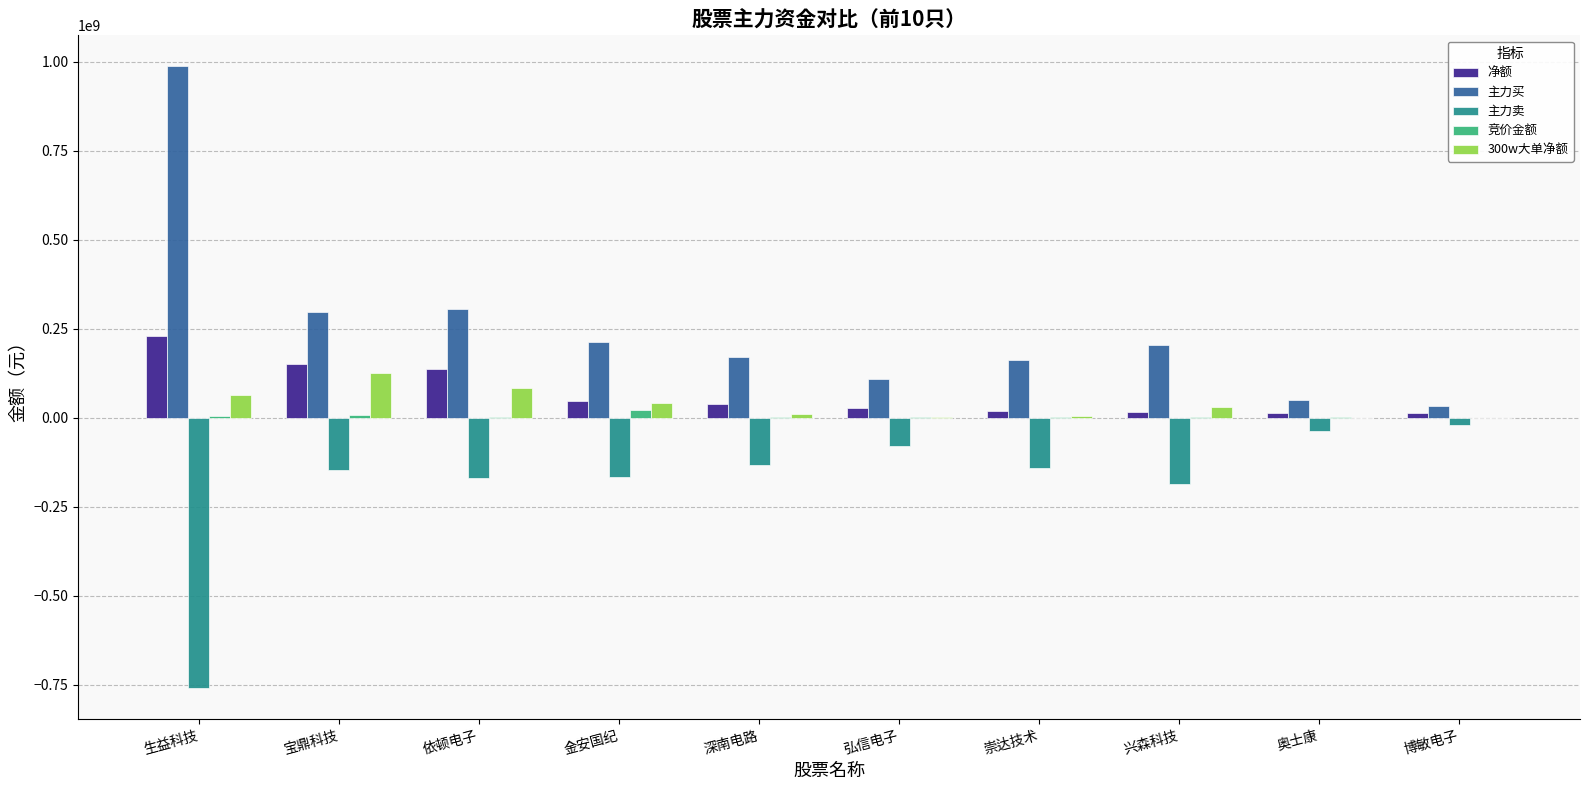

Which series changed the most between 生益科技 and 弘信电子?

主力买